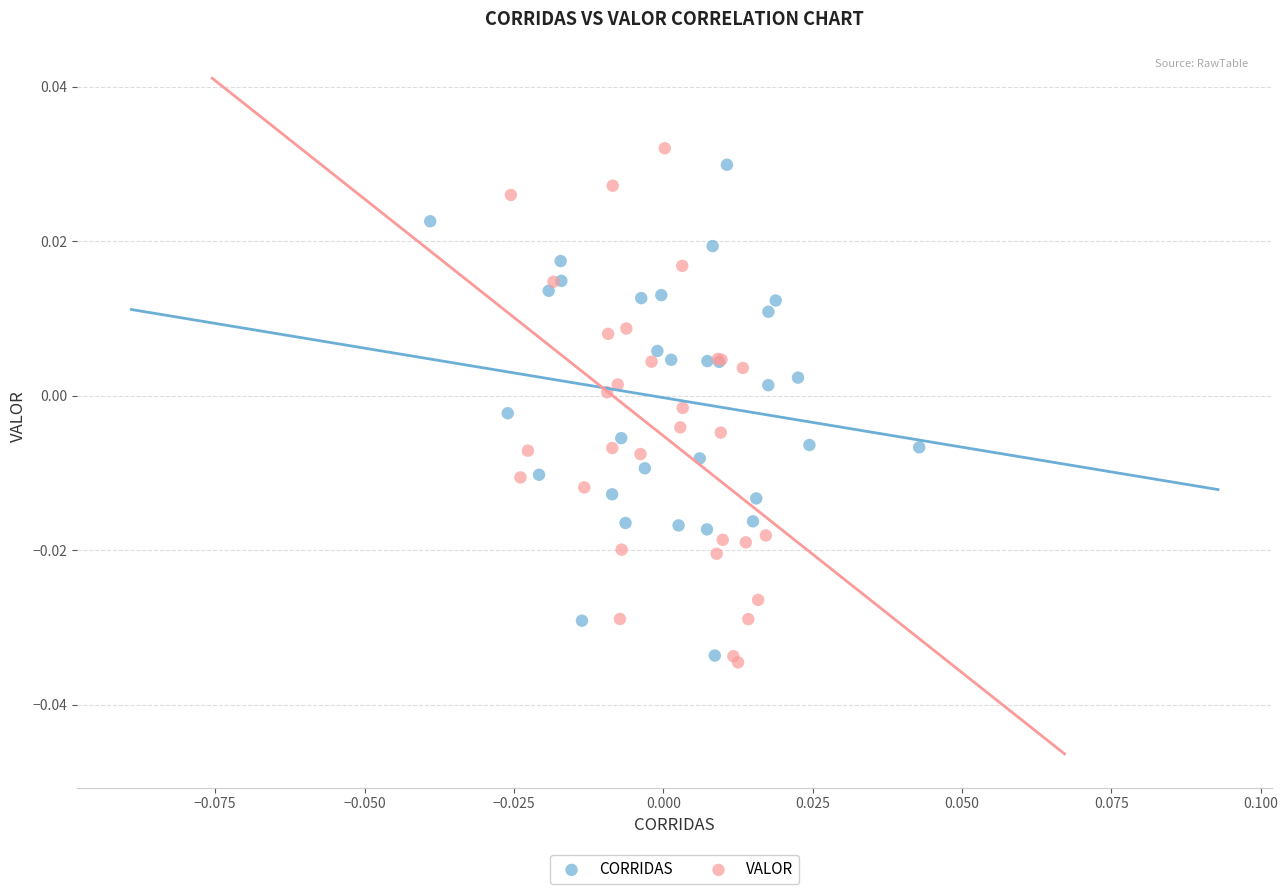

Which series contains the lowest Y value?

VALOR